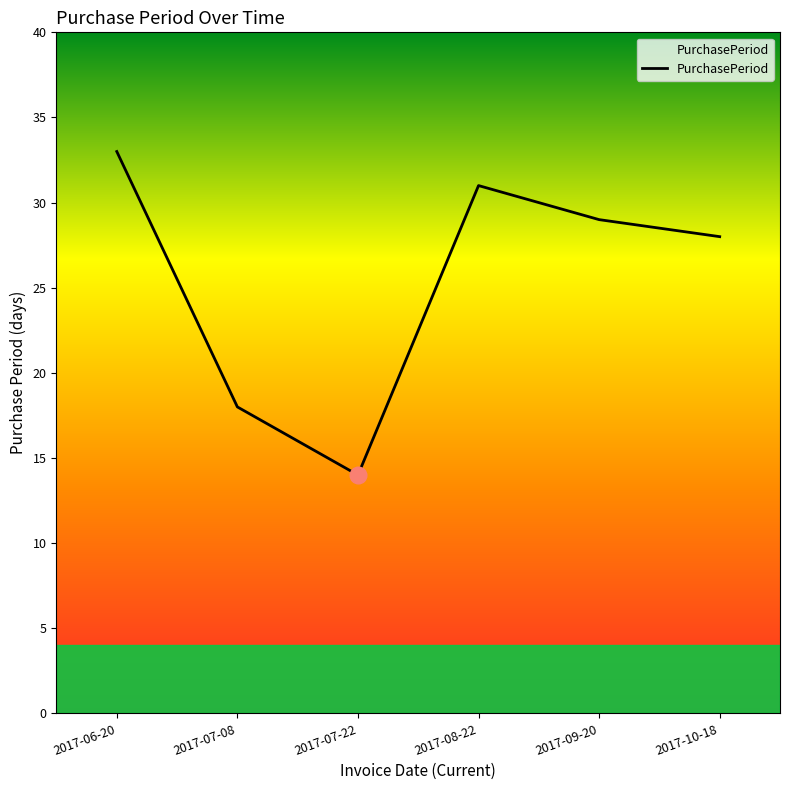

How many values are below 29?

3